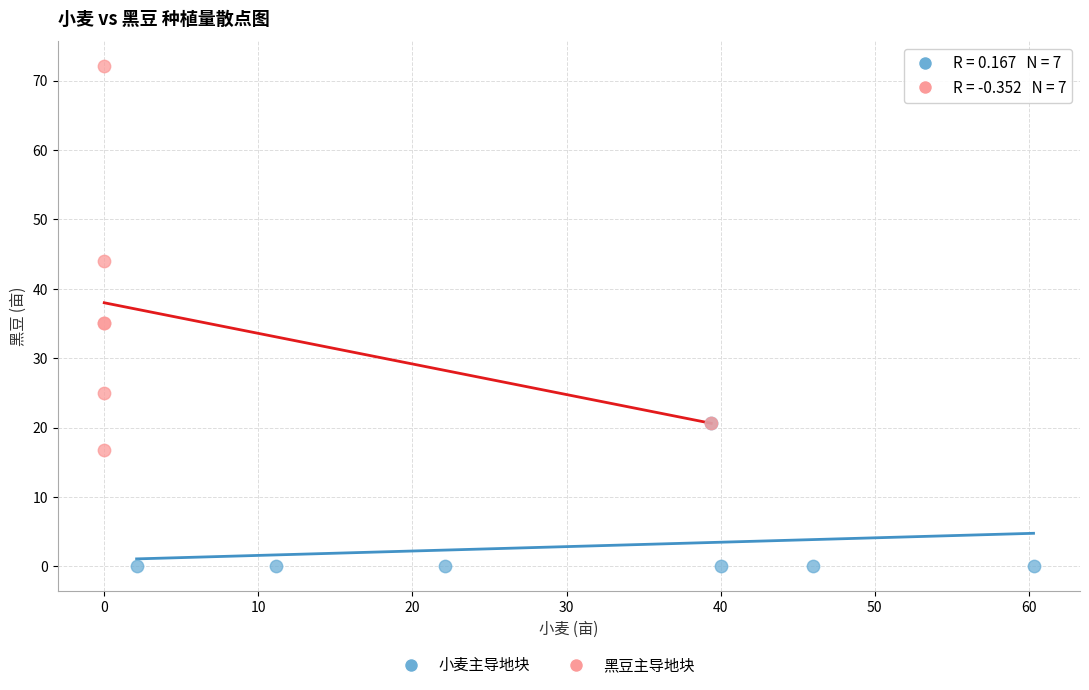

Which series reaches the minimum Y coordinate?

小麦主导地块